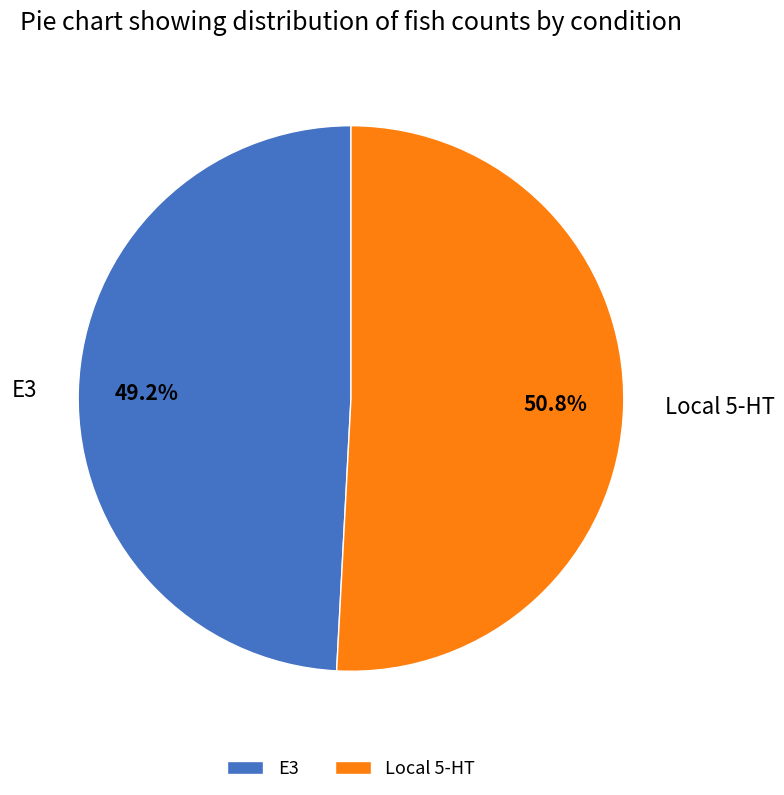

What is the largest slice in the pie chart?

Local 5-HT